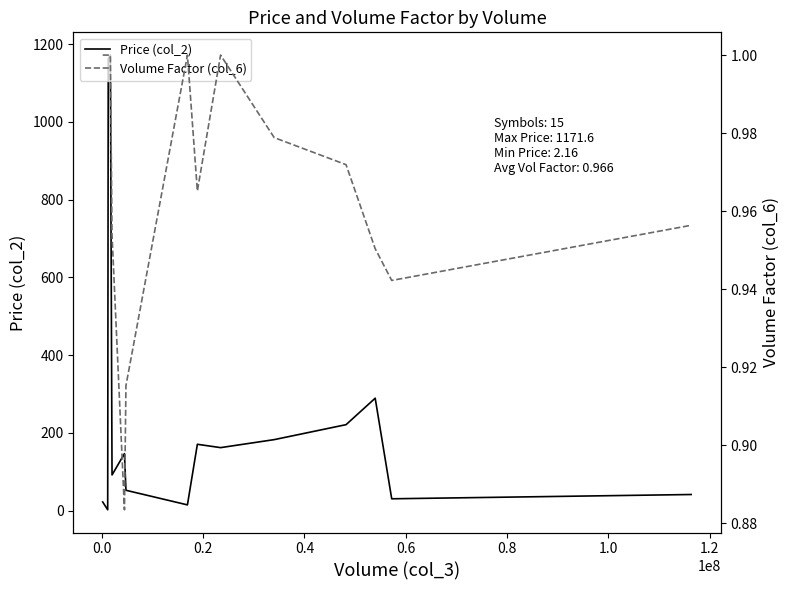

Rank the series by their maximum value, from highest to lowest.

Price (col_2), Volume Factor (col_6)